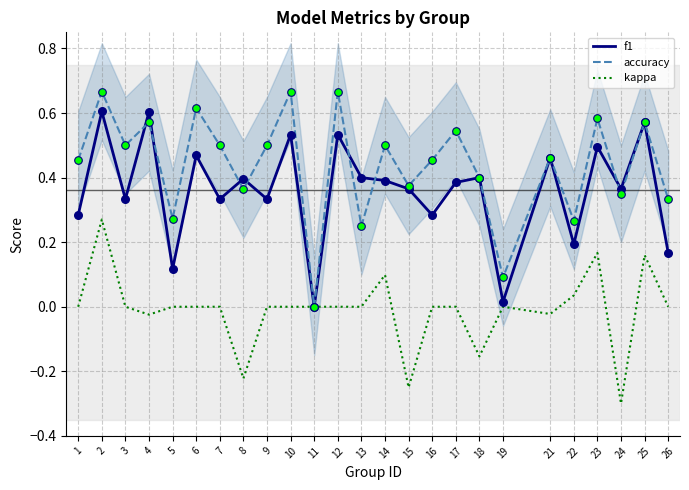

At which category is the sum across all series the highest?

2